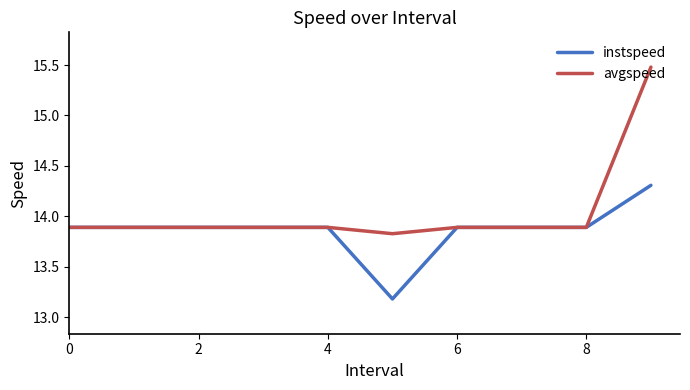

Does the chart display data point markers on the line(s)?

No